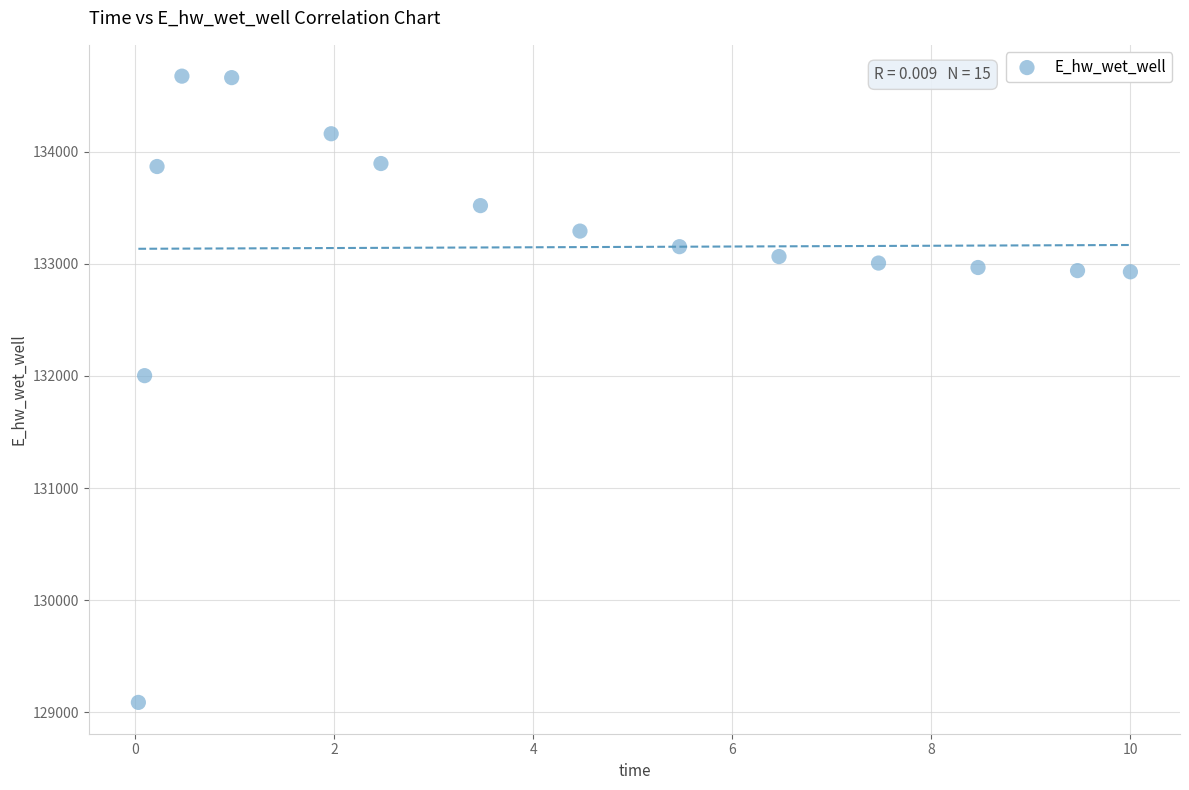

What is the range of Y values (max minus min)?

5586.6